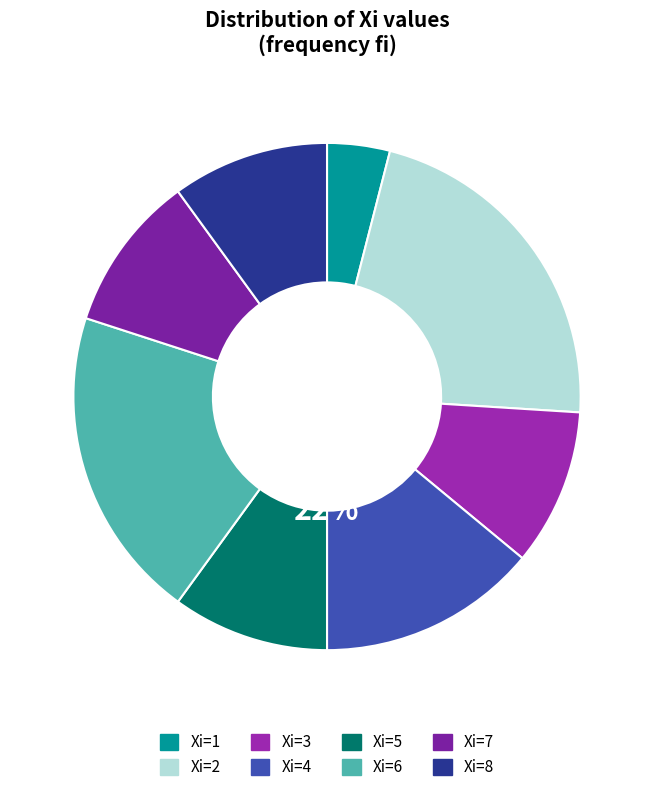

The 8 slice represents 10% of the pie. True or false?

True